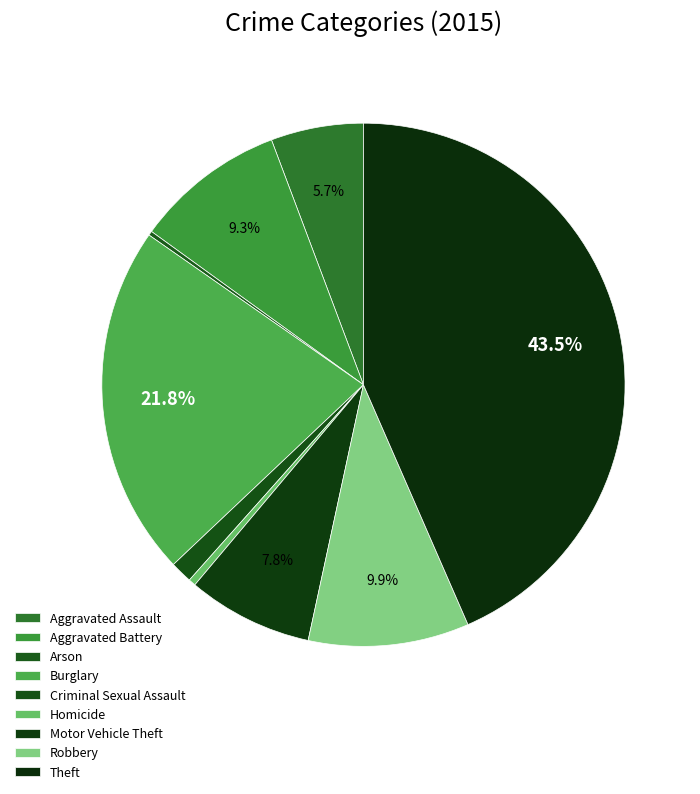

Is the sum of Motor Vehicle Theft and Burglary greater than half?

No